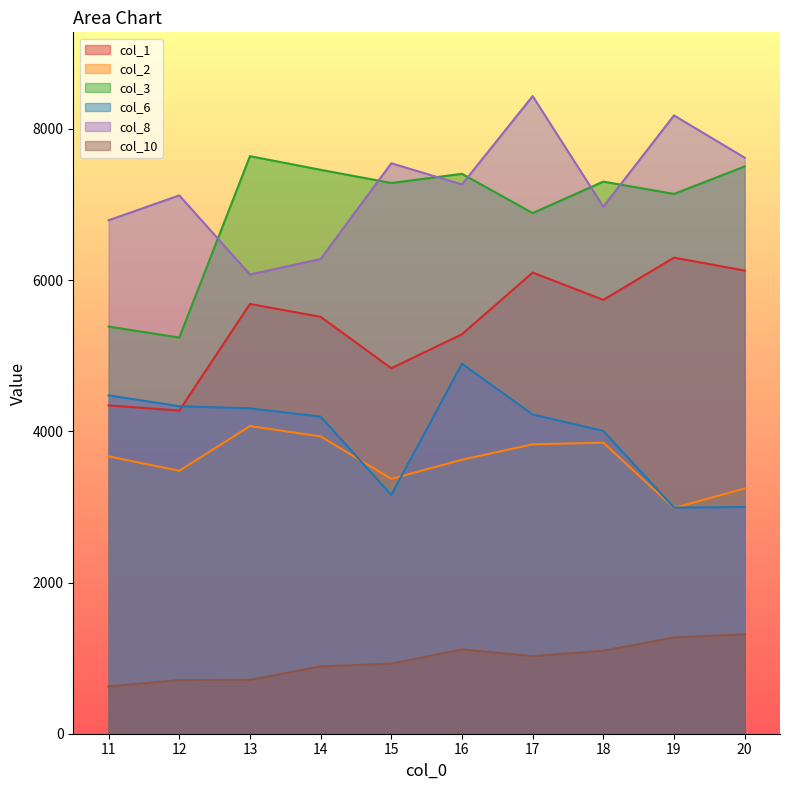

Which series changed the most between 12 and 17?

col_1